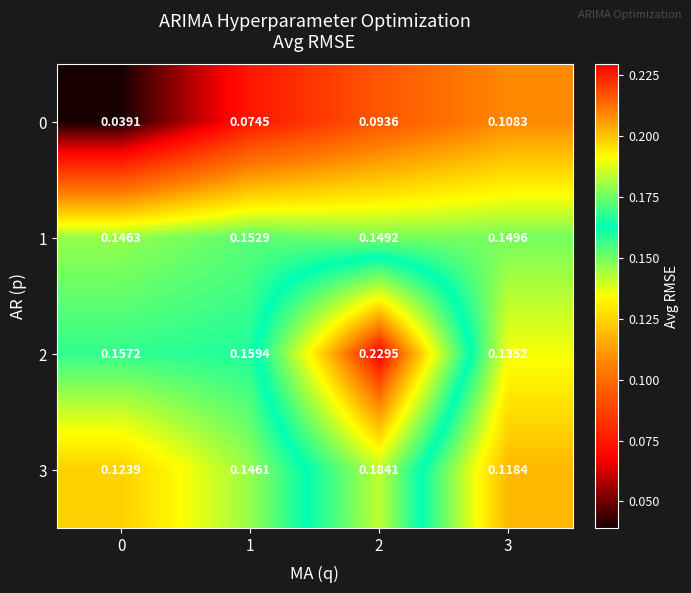

Is the value of 2 at 3 greater than the value of 3 at 3?

Yes